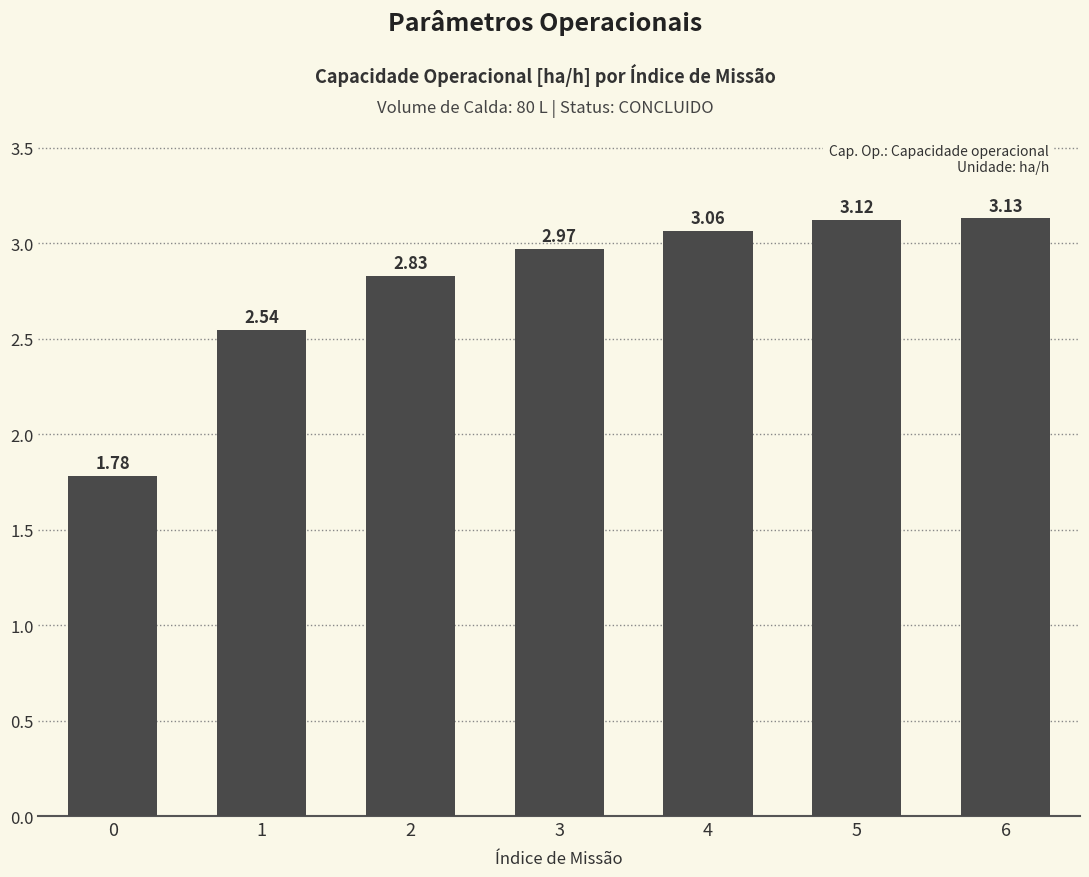

List the labels in order of value, largest first.

6, 5, 4, 3, 2, 1, 0